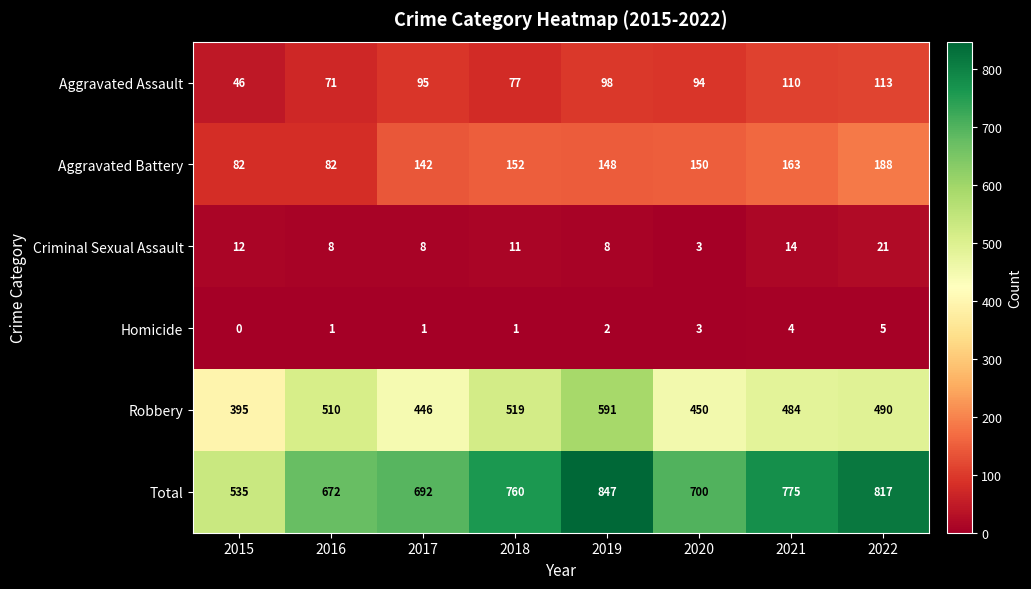

At how many categories does at least one series exceed 715?

4